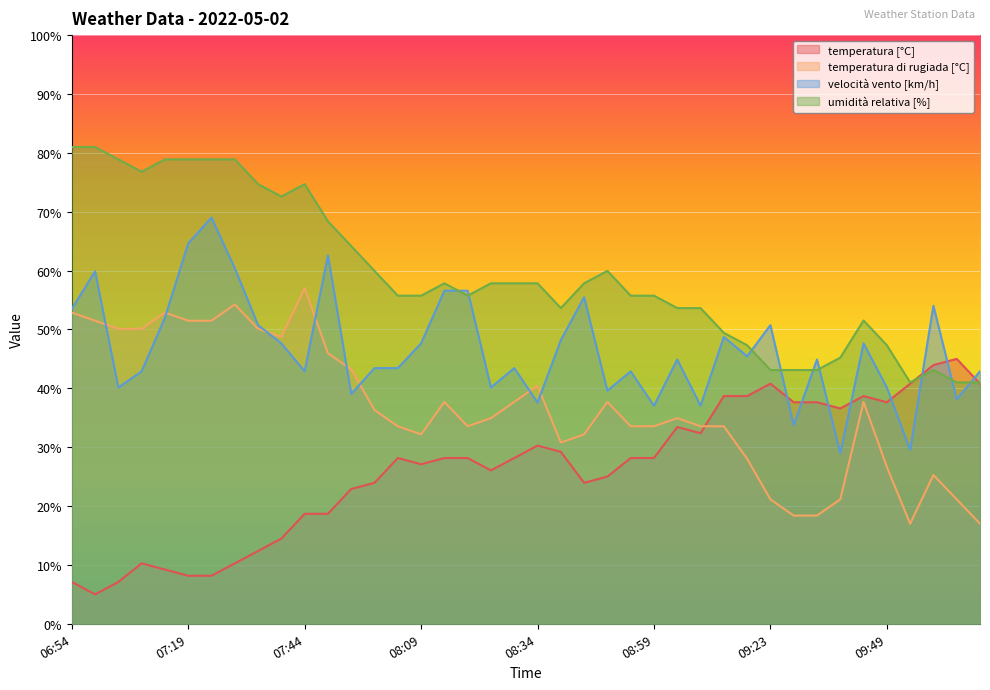

How many interior local peaks does the velocità vento [km/h] series have?

12